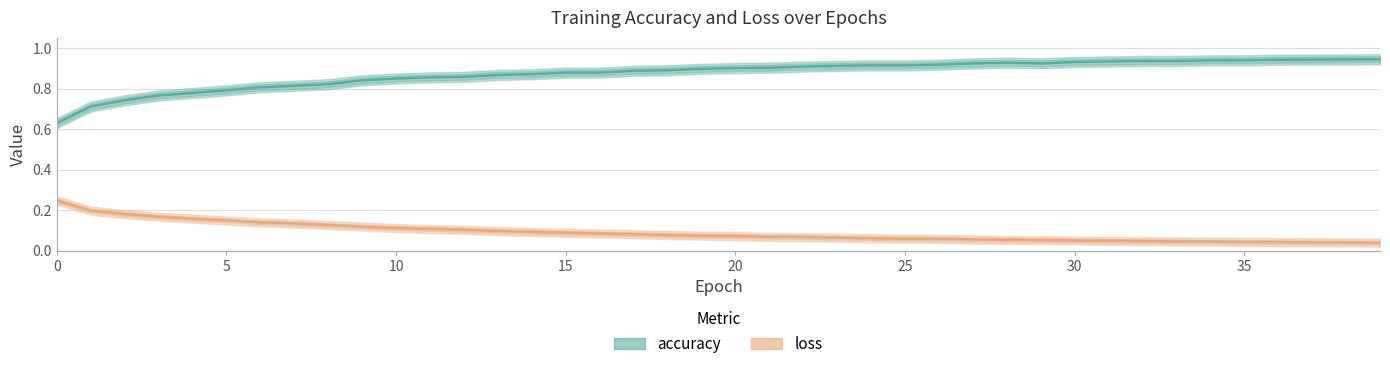

Rank the categories by accuracy value from lowest to highest.

0, 1, 2, 3, 4, 5, 6, 7, 8, 9, 10, 11, 12, 13, 14, 15, 16, 17, 18, 19, 20, 21, 22, 23, 25, 24, 26, 27, 29, 28, 30, 31, 33, 32, 34, 35, 36, 37, 38, 39